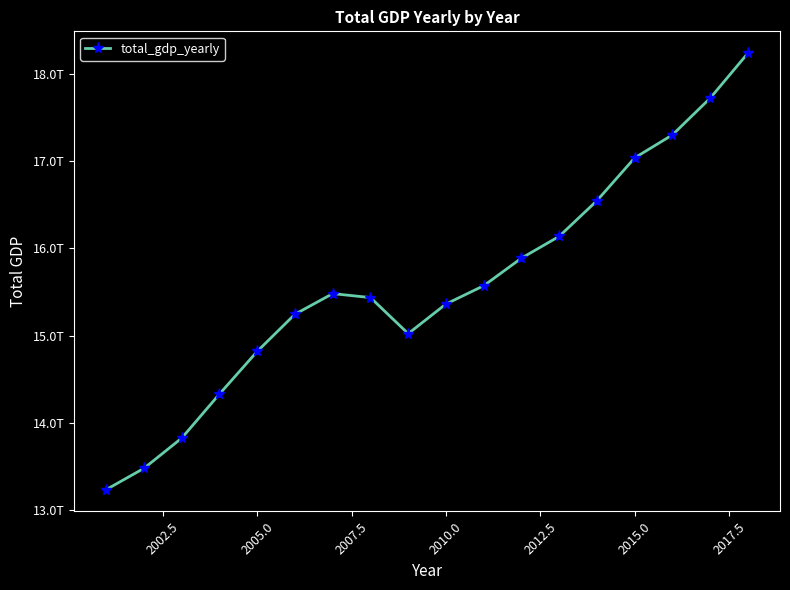

Is this an area chart (filled region under the line)?

No